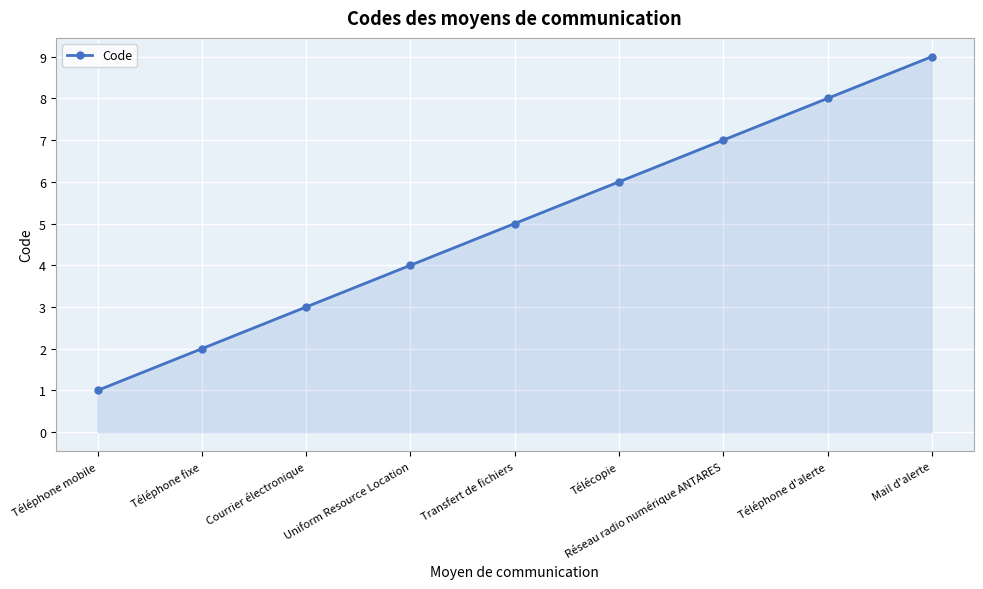

Is it true that the value at Téléphone d'alerte is 11?

False